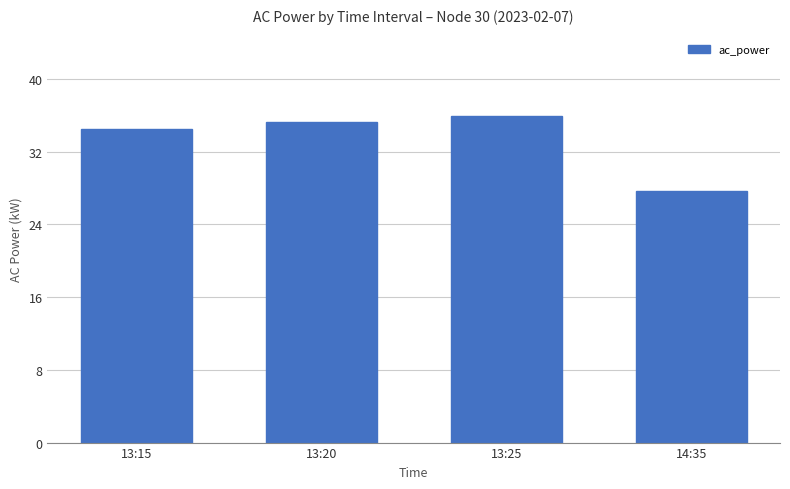

Rank the categories by value from highest to lowest.

13:25, 13:20, 13:15, 14:35